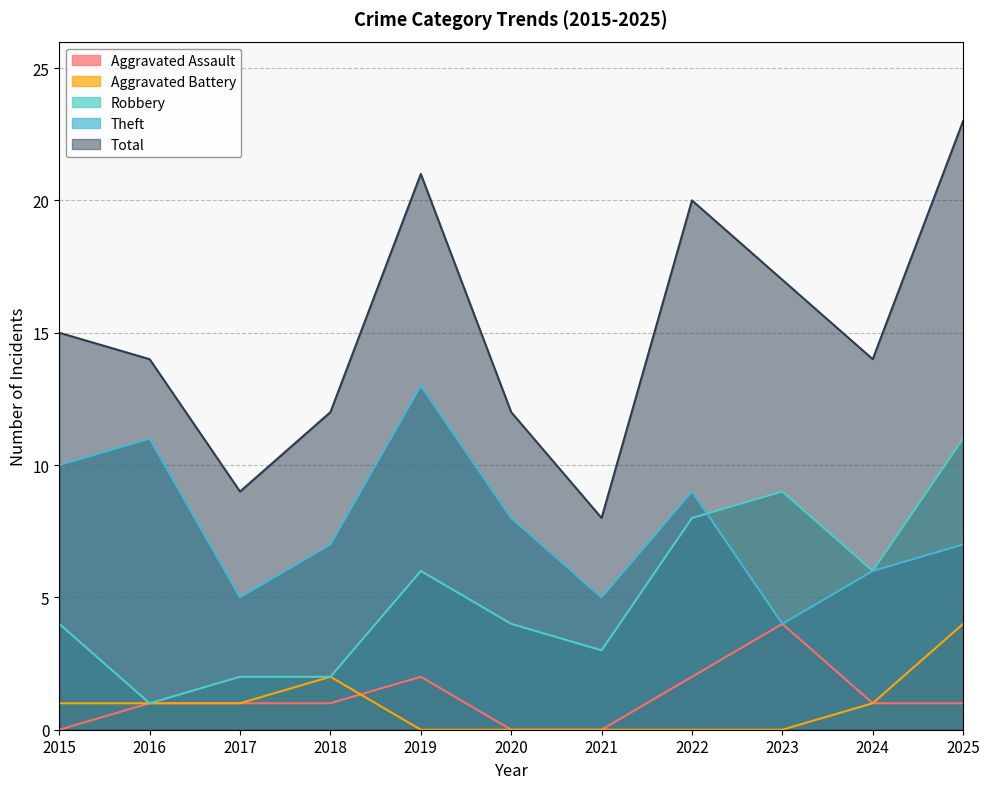

Which label corresponds to the largest value in the chart?

2025